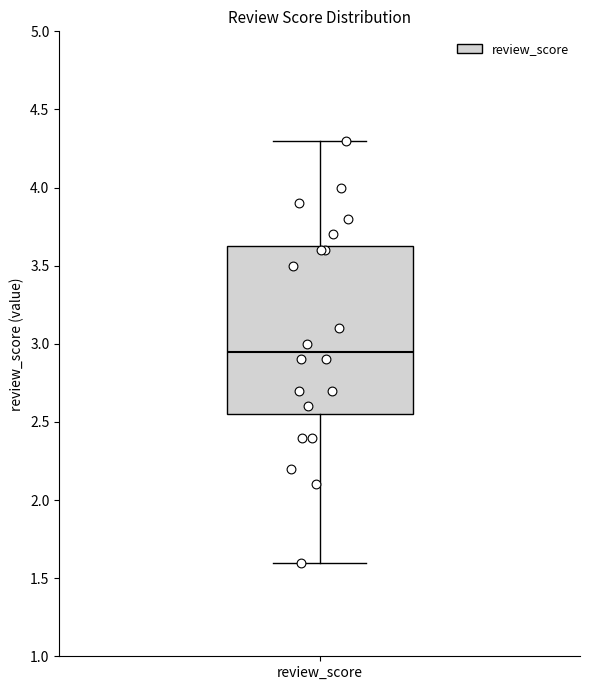

Read this box plot against the y-axis: the position of the median line, the range covered by the box, and the ends of both whiskers. The values are not printed on the chart, so give them approximately, as read against the axis.

median 2.95, box 2.55 to 3.65, whiskers 1.60 to 4.30